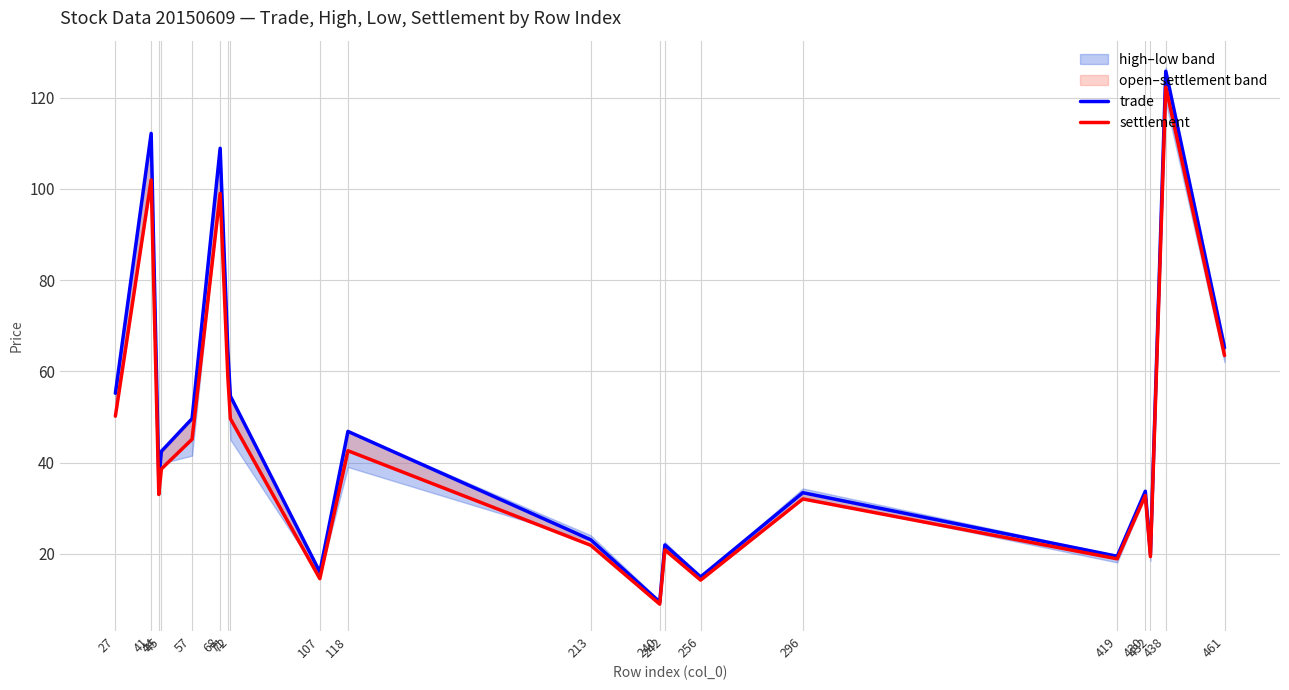

True or false: trade has a value of 6.8 at 256.

False